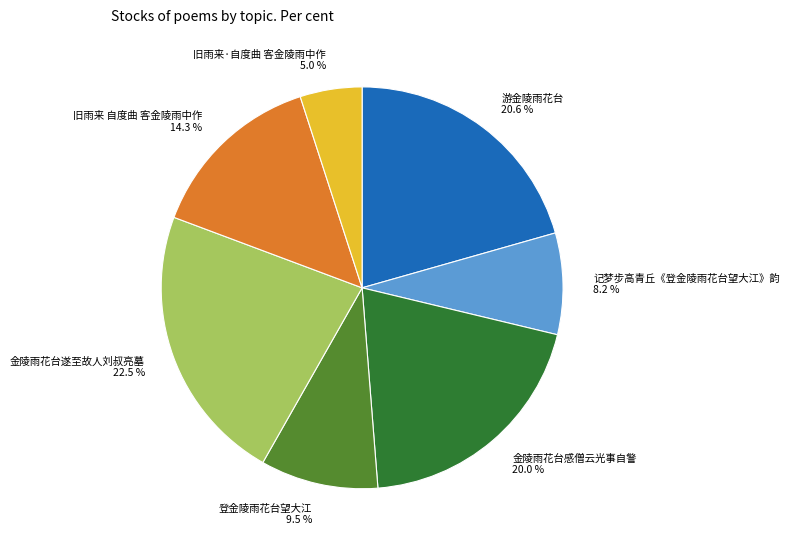

True or false: 记梦步高青丘《登金陵雨花台望大江》韵 accounts for 8% of the total.

True